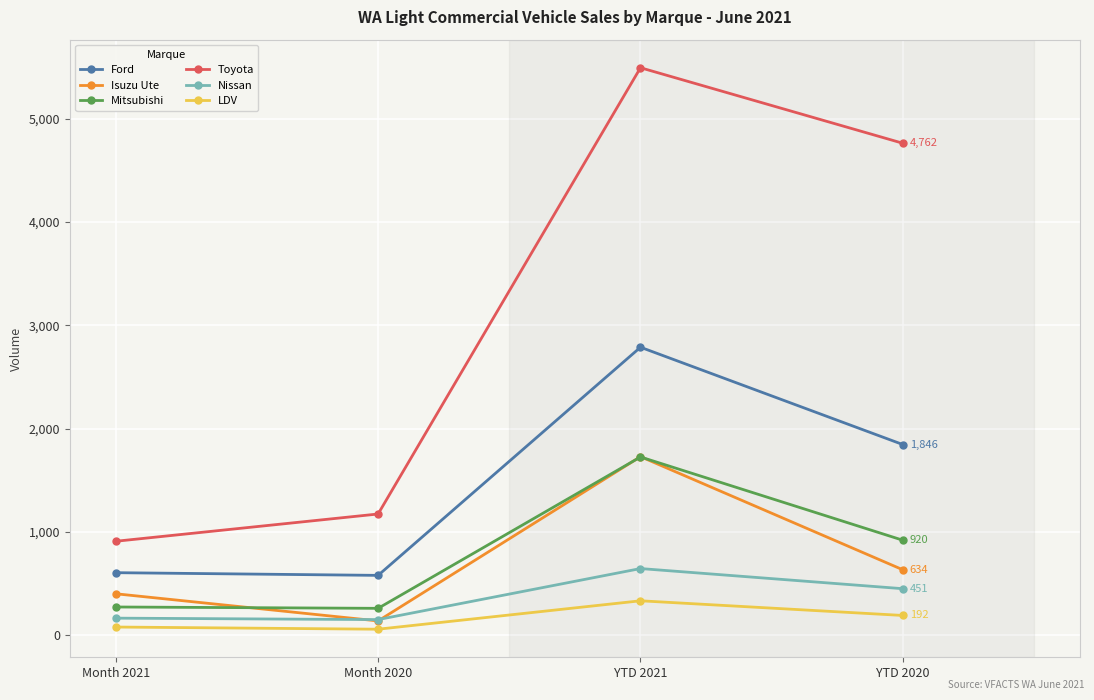

At which category does the chart reach its peak across all series?

YTD 2021